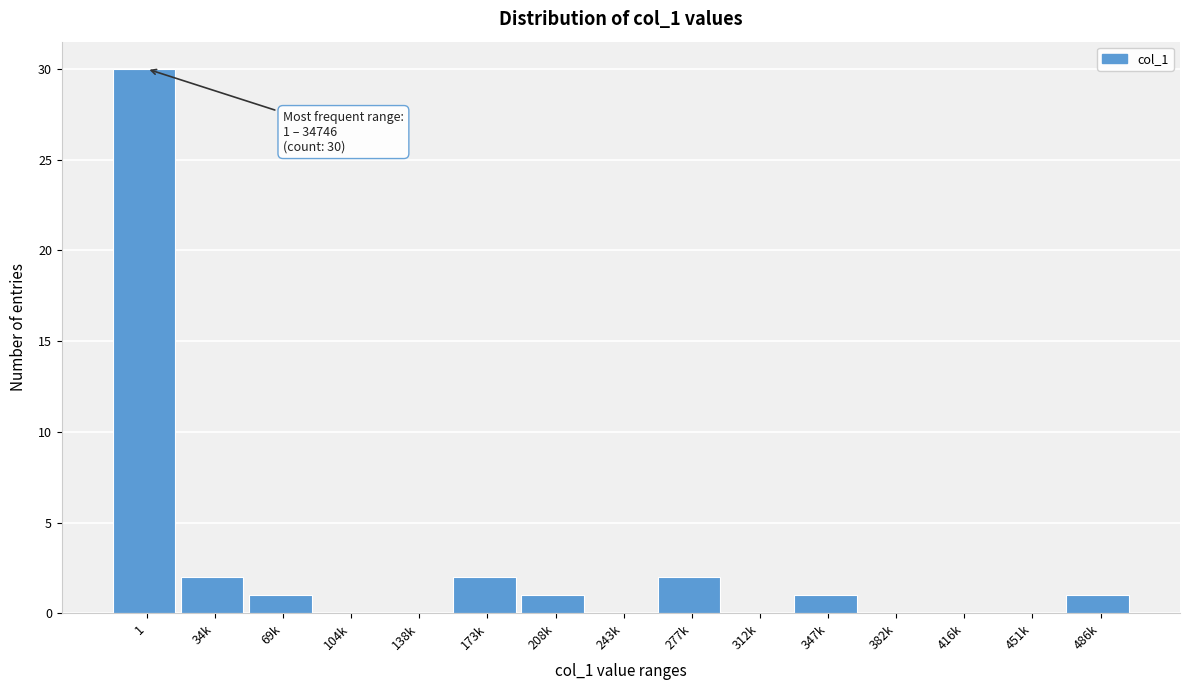

Reading left to right, extract all data points from this chart.

1=30	34k=2	69k=1	104k=0	138k=0	173k=2	208k=1	243k=0	277k=2	312k=0	347k=1	382k=0	416k=0	451k=0	486k=1